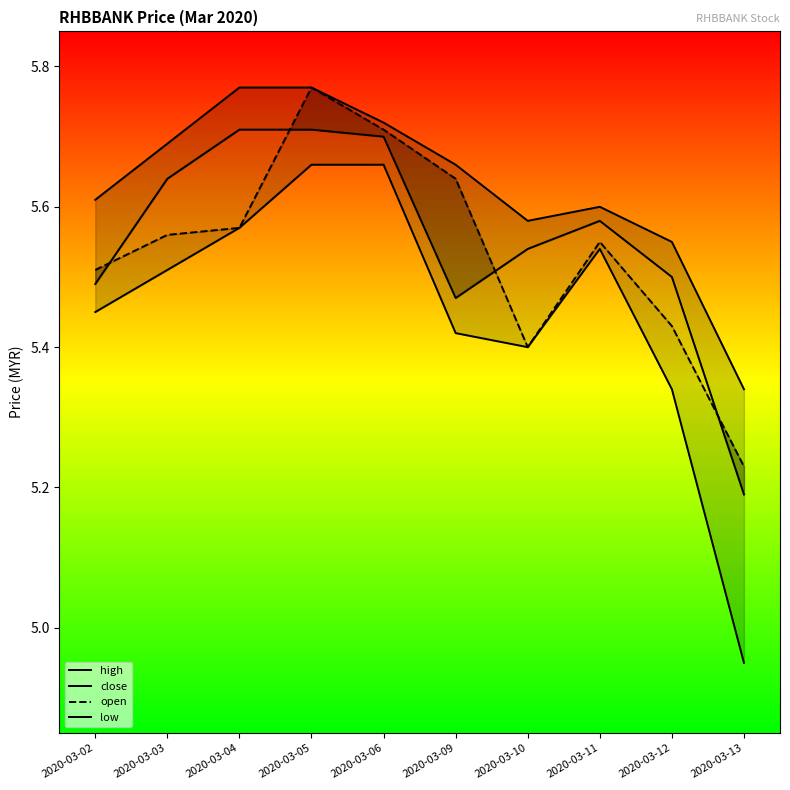

Between 2020-03-09 and 2020-03-13, which series saw the biggest shift?

low